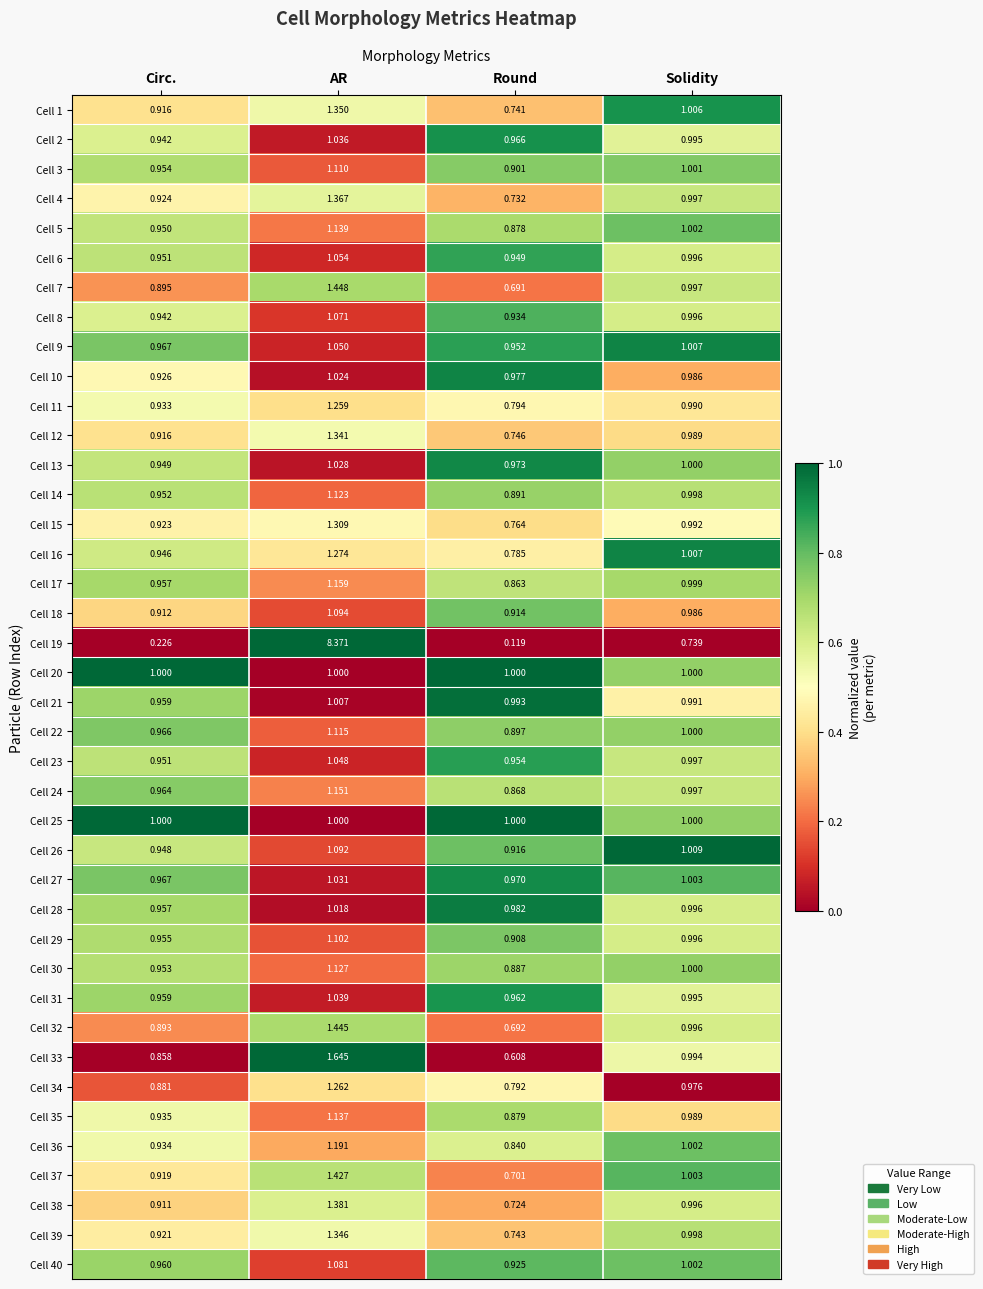

Which category has the highest value across all series?

AR